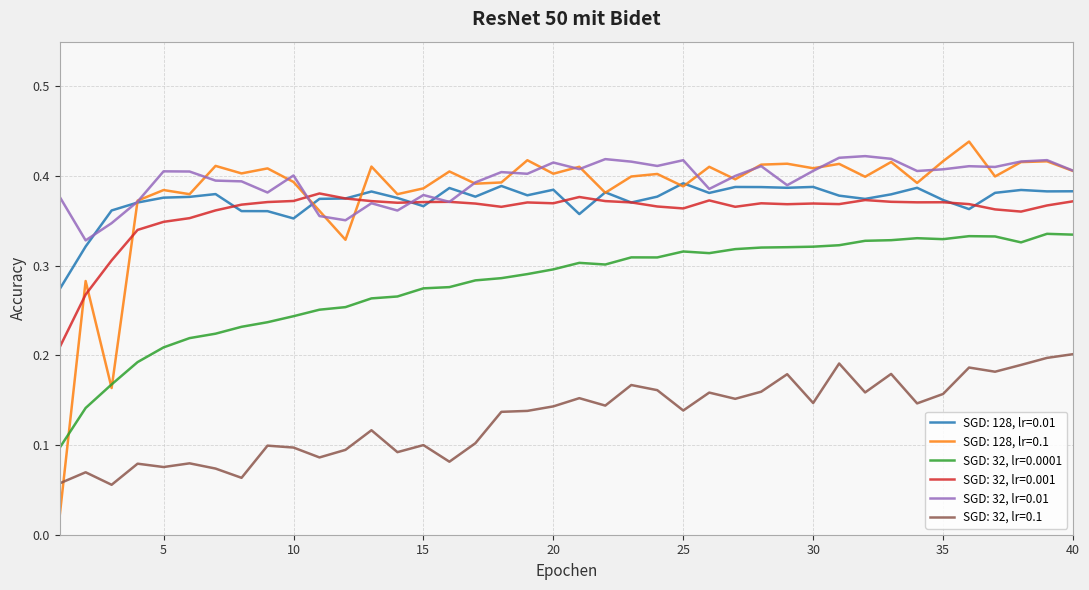

True or false: SGD: 32, lr=0.001 and SGD: 32, lr=0.0001 cross at least once.

False